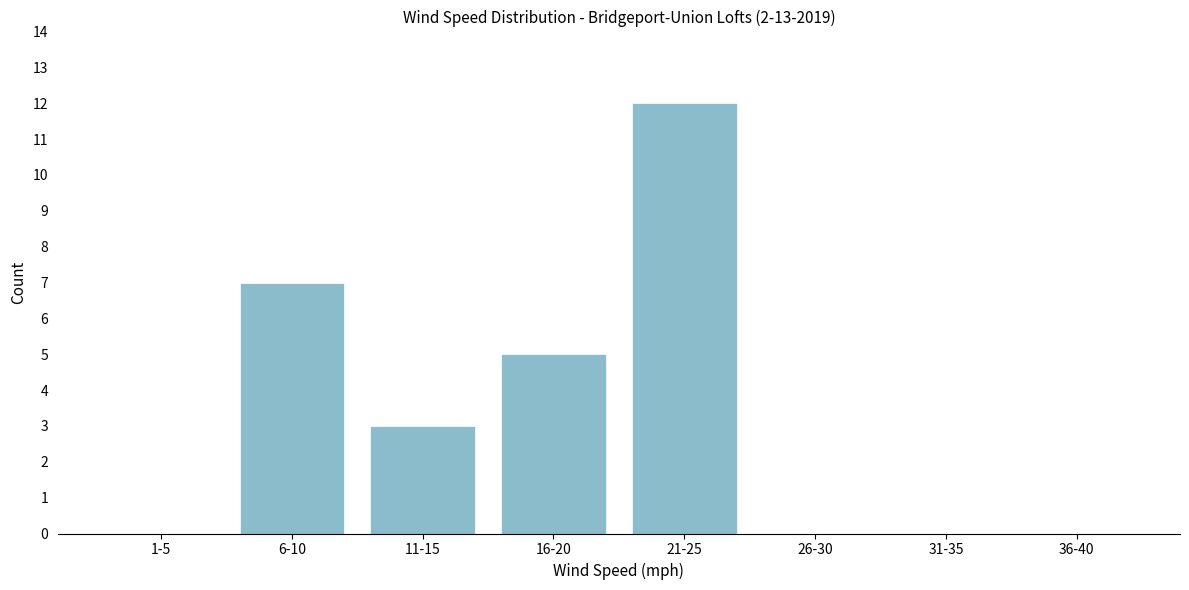

Reading left to right, list all the values displayed in this chart.

1-5=0	6-10=7	11-15=3	16-20=5	21-25=12	26-30=0	31-35=0	36-40=0